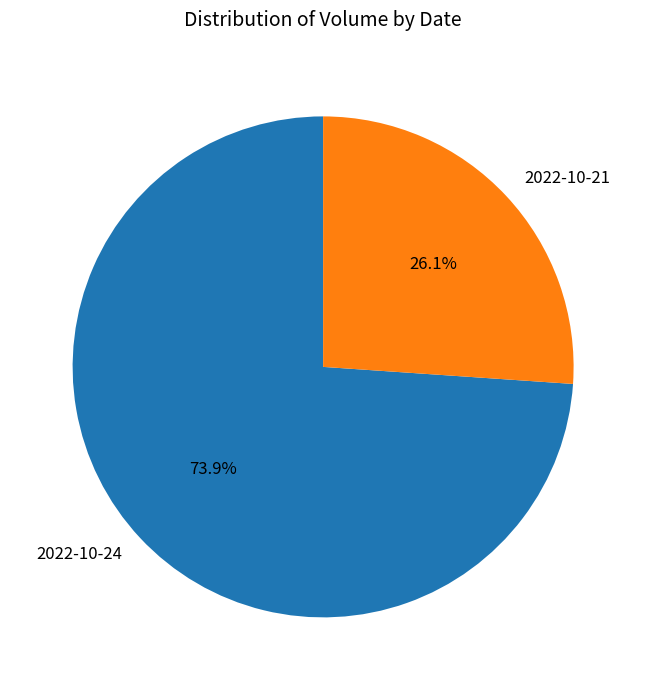

What portion of the pie excludes 2022-10-24?

26.1%